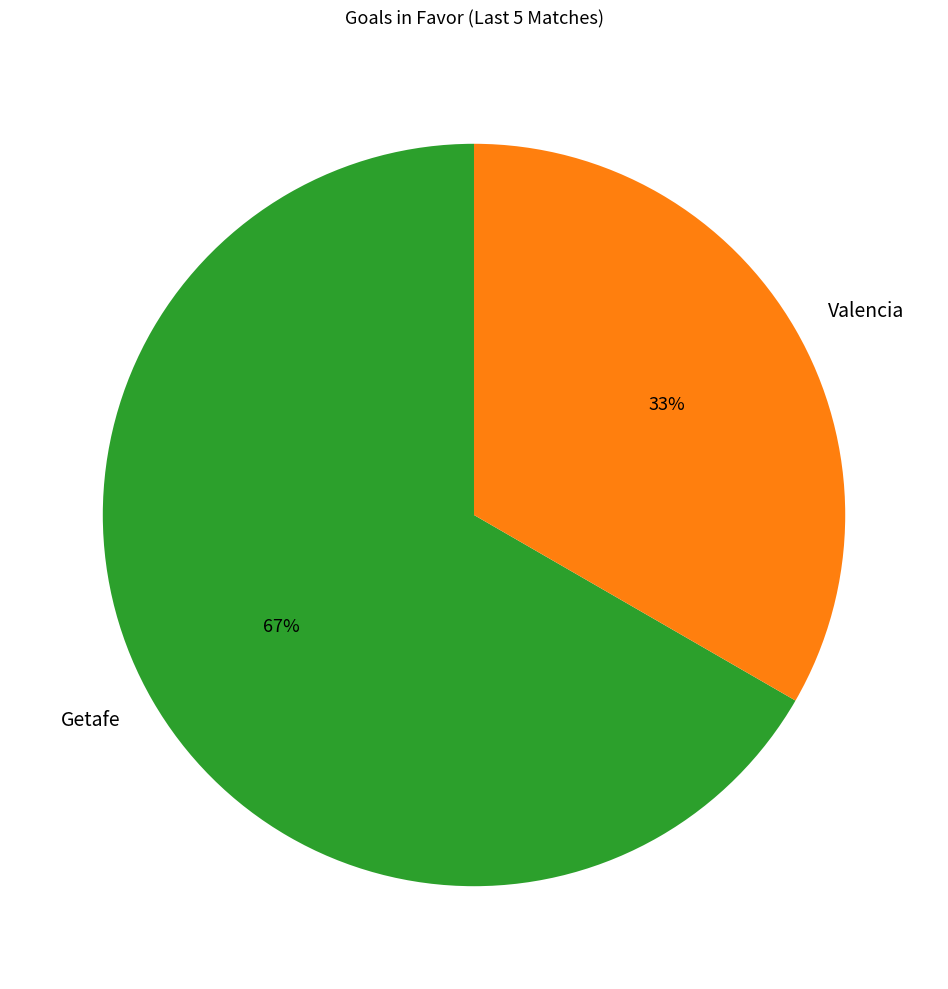

How many segments does this pie chart have?

2